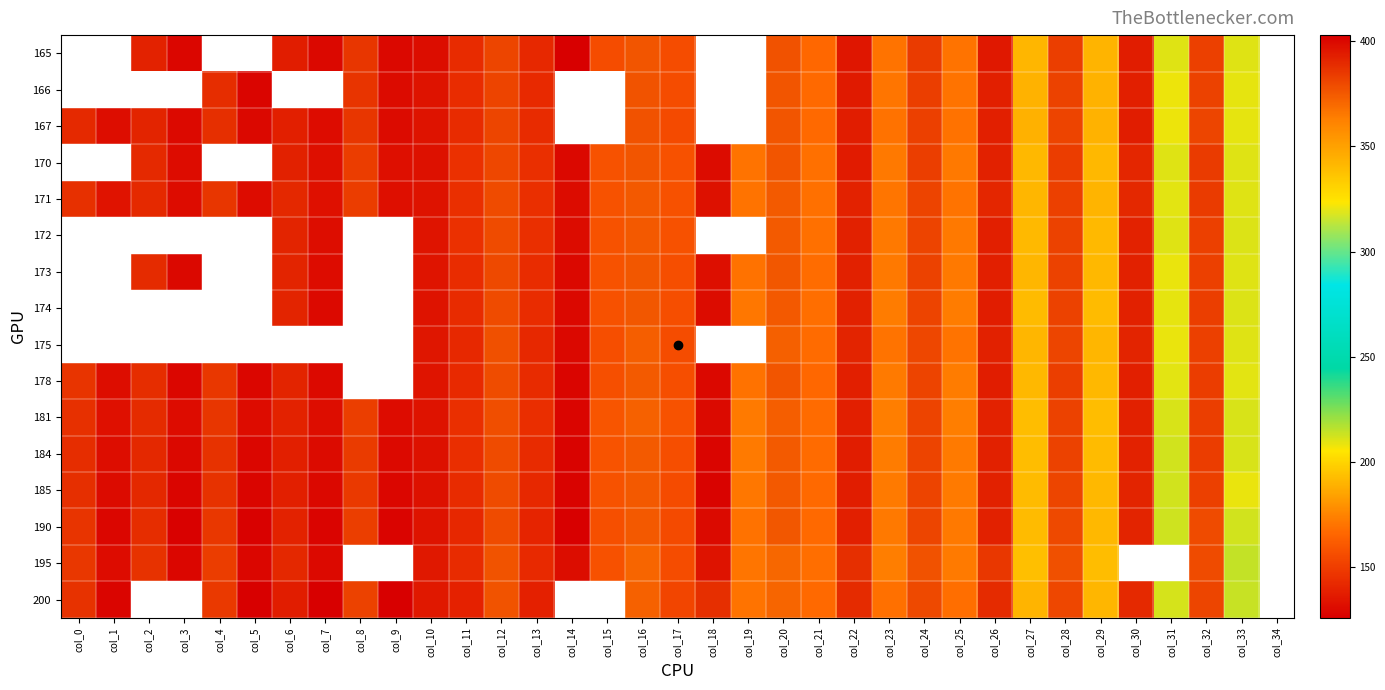

Read the 190 value at col_25.

171.3